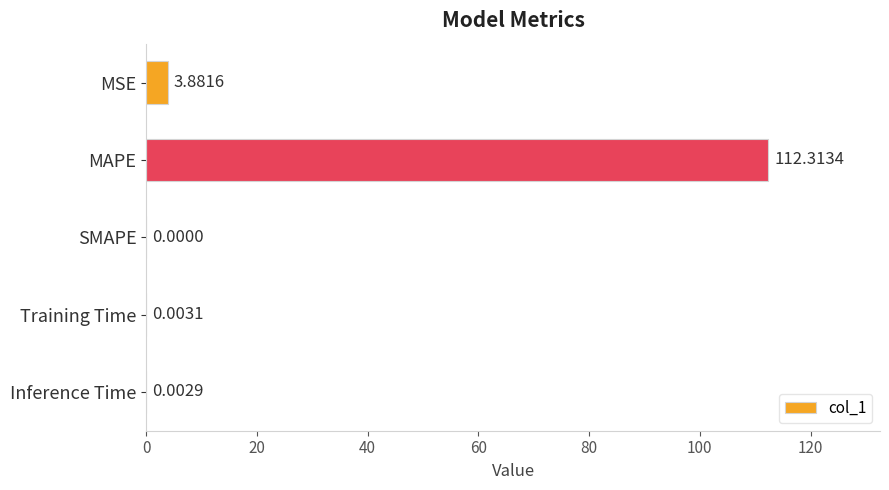

At which label is the value closest to 56?

MSE